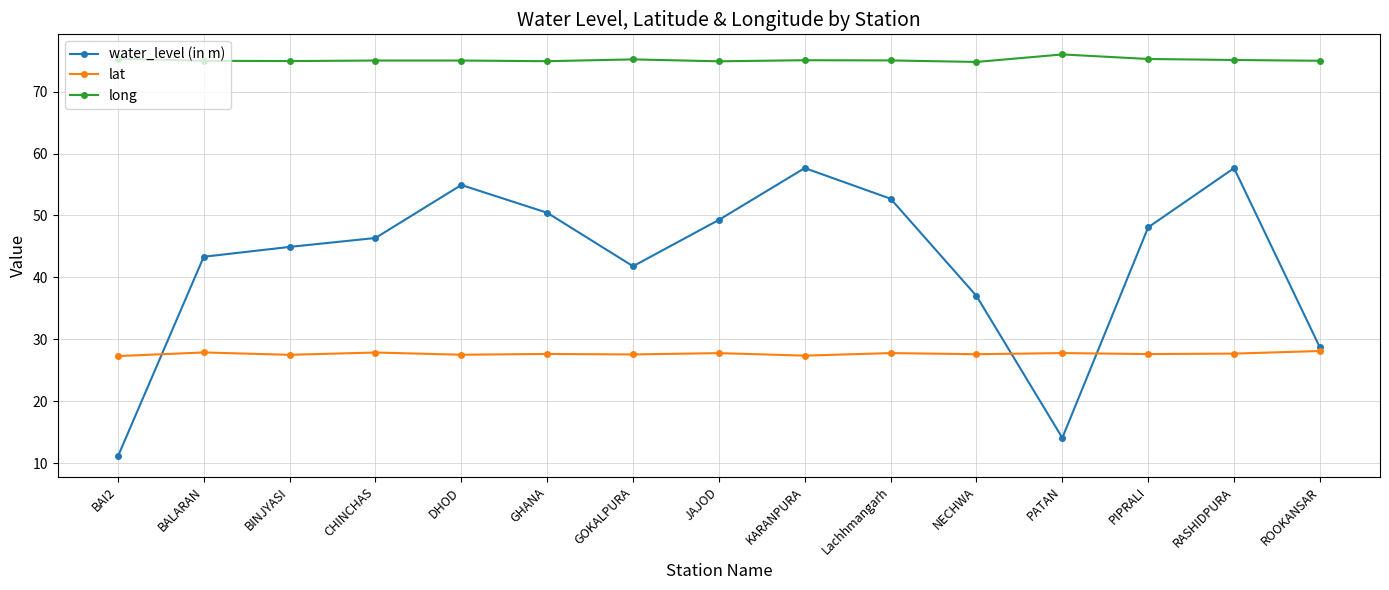

Is this an area chart (filled region under the line)?

No